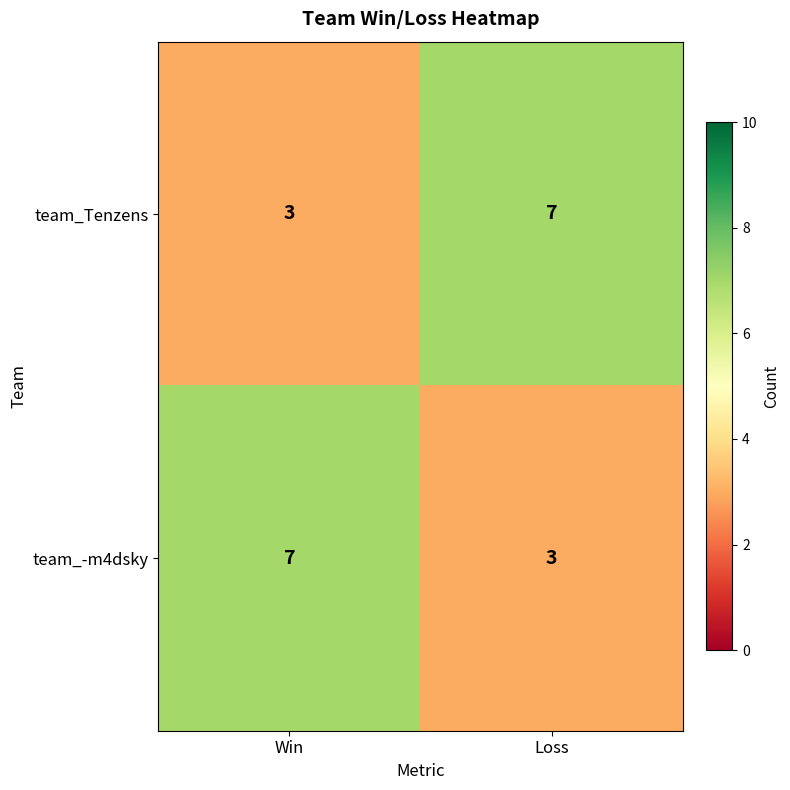

What is the spread (max minus min) of values at Win?

4